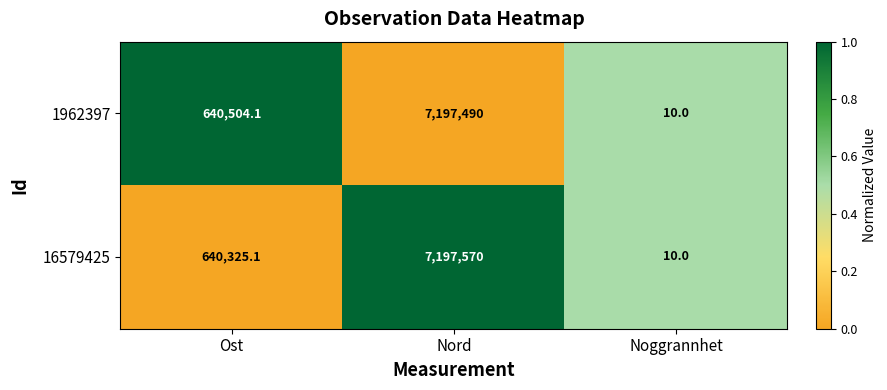

True or false: 16579425 has a value of 7197570.0 at Nord.

True